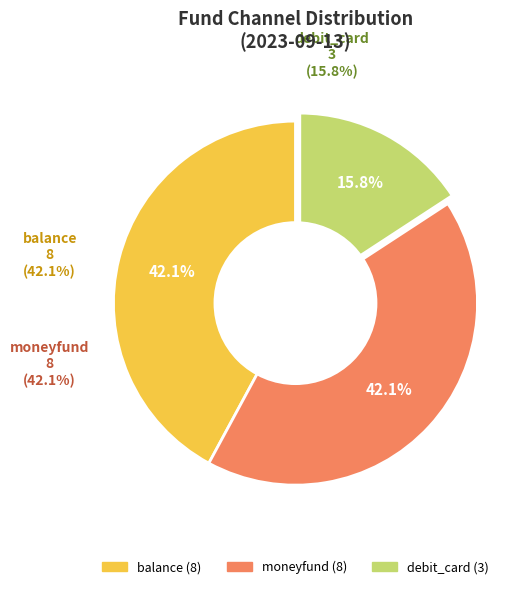

What is the ratio of the value at moneyfund to the value at debit_card?

2.7